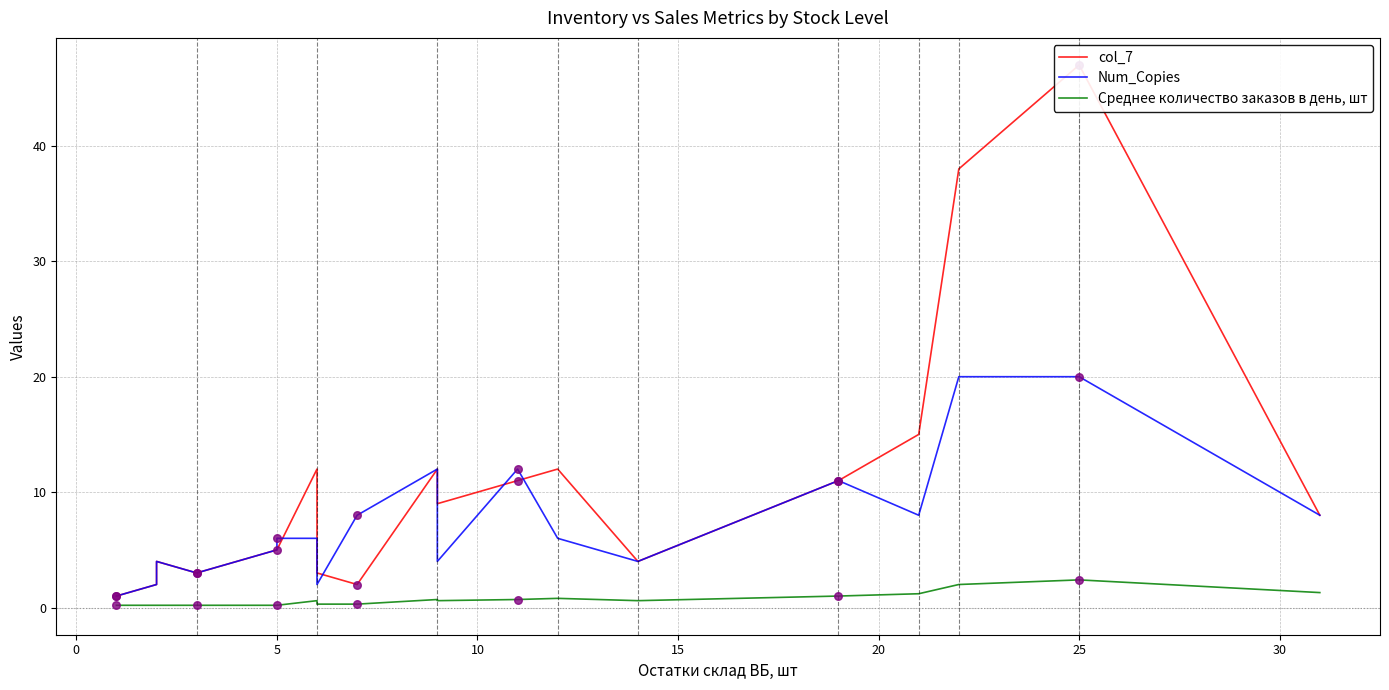

Which series has the largest total across all categories?

col_7